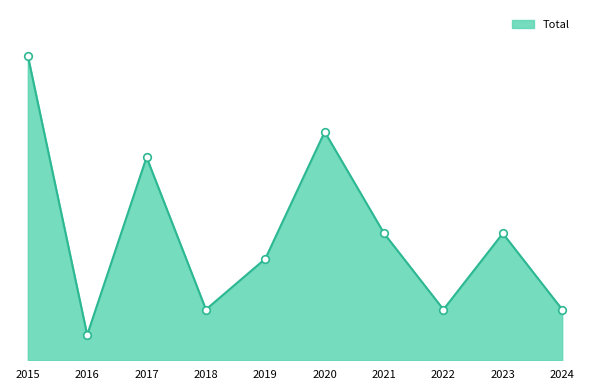

What is the change in value from 2017 to 2023?

-3